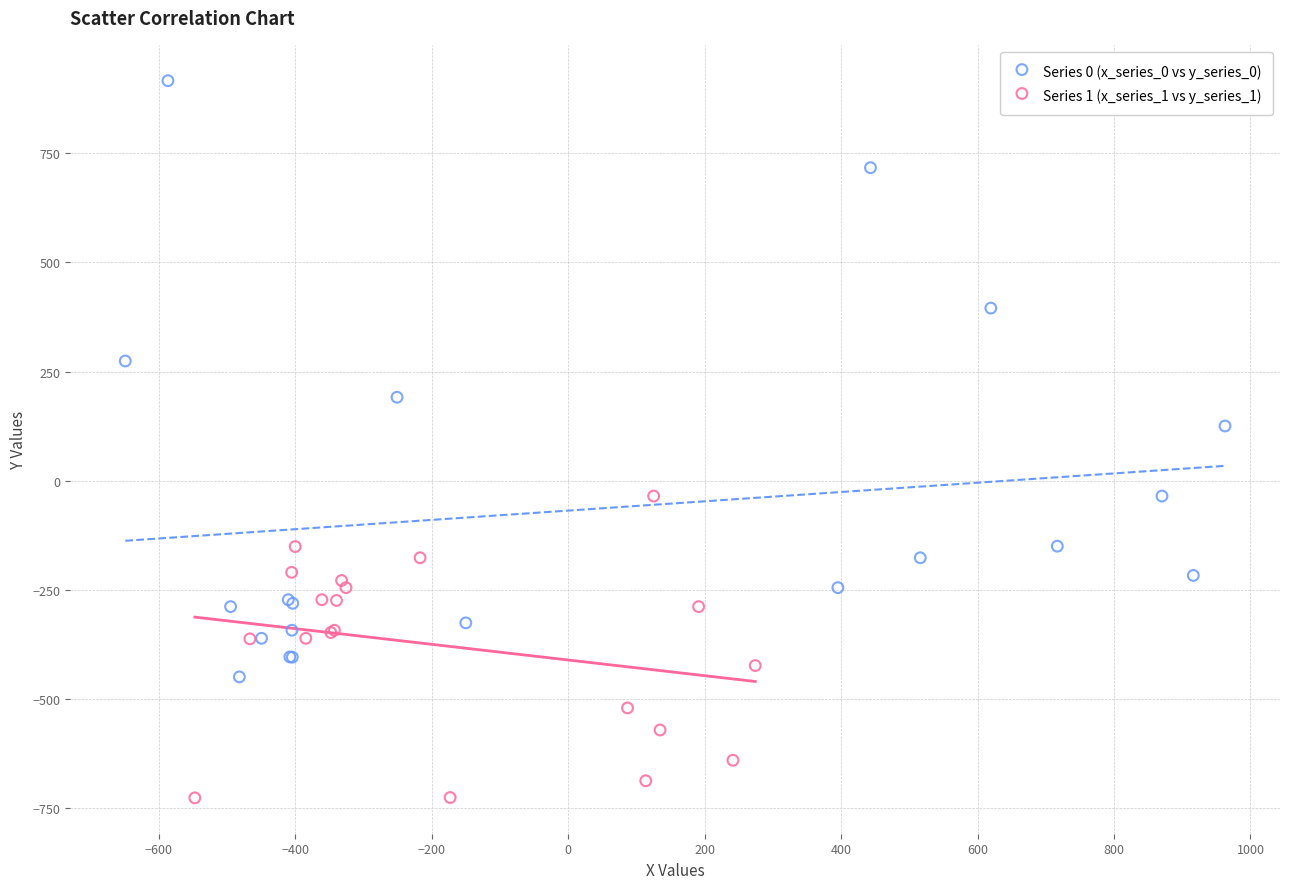

Which series has the widest spread of Y values?

Series 0 (x_series_0 vs y_series_0)